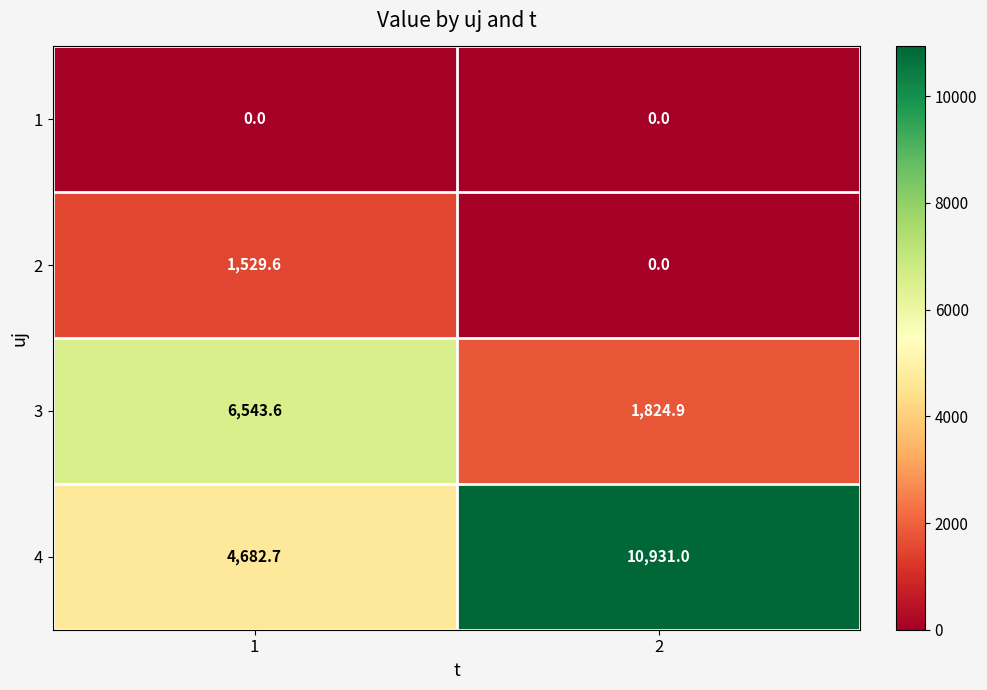

The 4 series shows 16146.7 at 2. True or false?

False